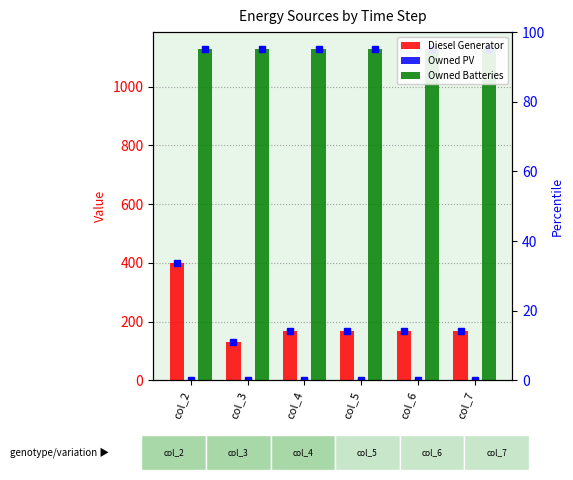

Which has a higher value, col_3 or col_6?

col_6